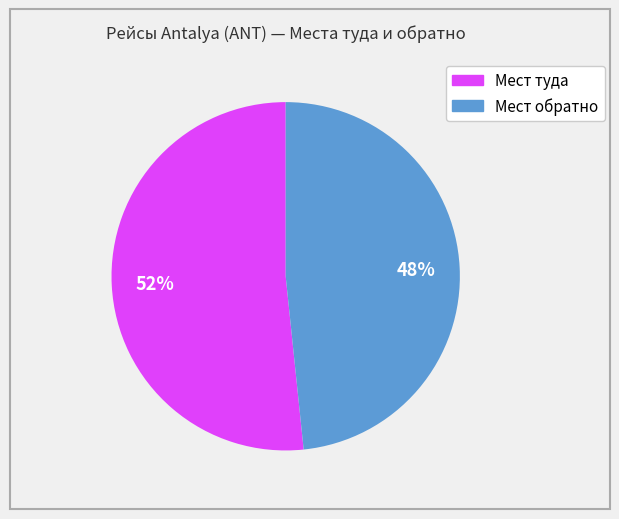

True or false: Мест обратно accounts for 36% of the total.

False